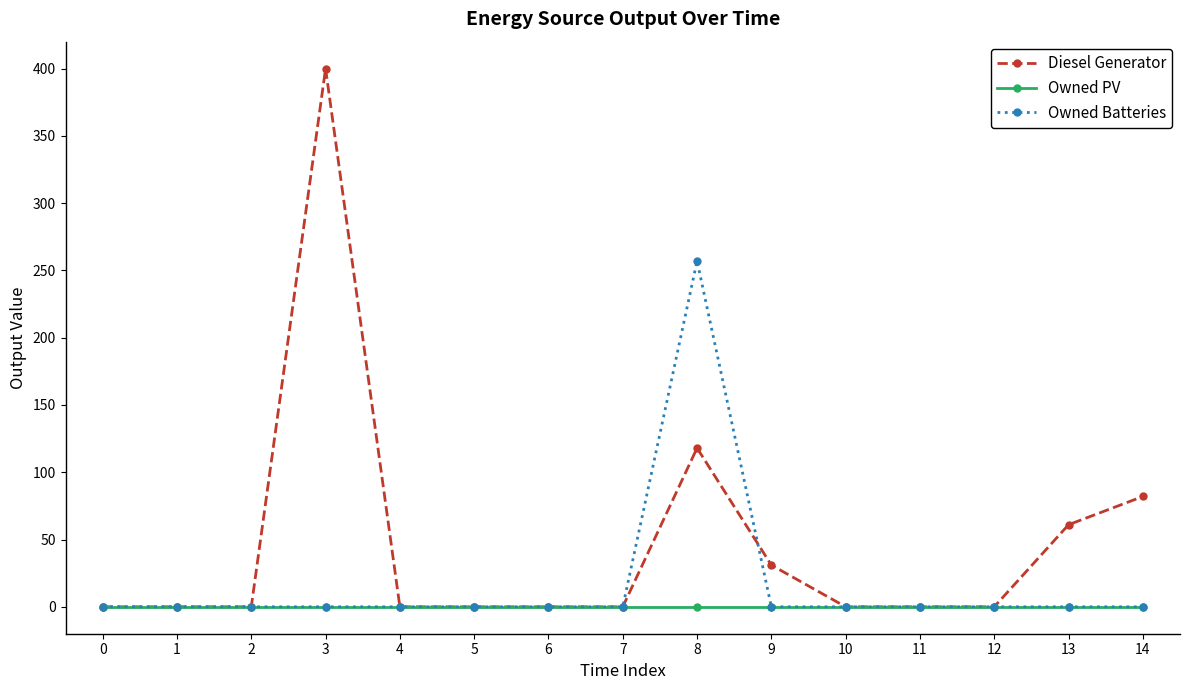

List the series in order of their overall mean, lowest first.

Owned PV, Owned Batteries, Diesel Generator